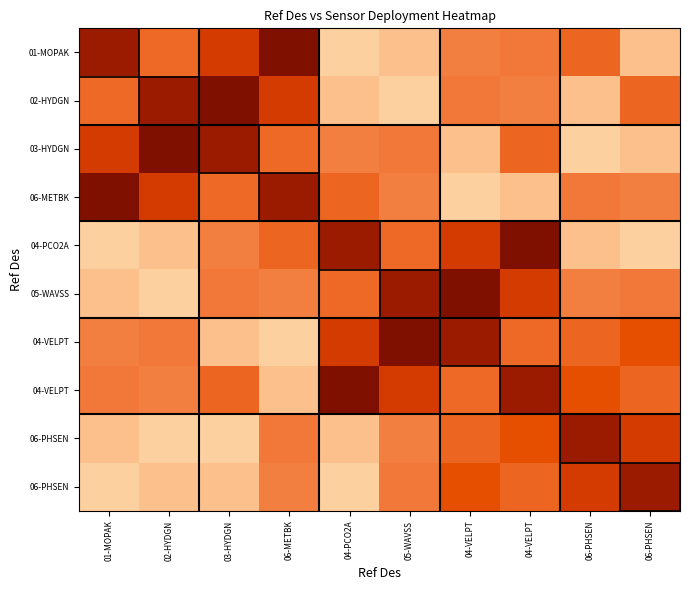

At which category is the sum across all series the highest?

04-VELPT